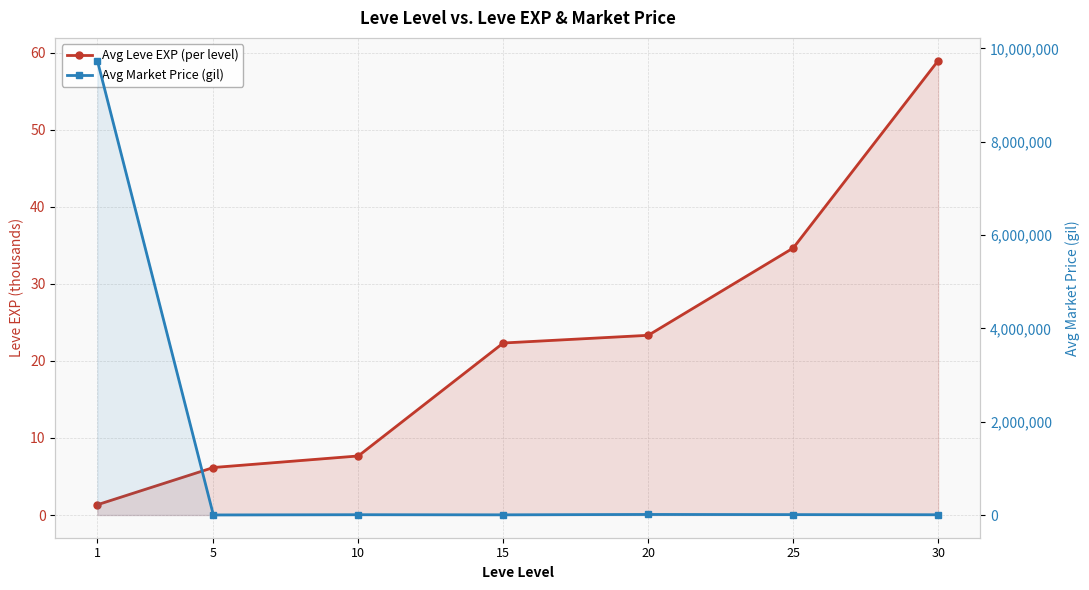

At which label is Avg Market Price (gil) closest to 4870451?

20